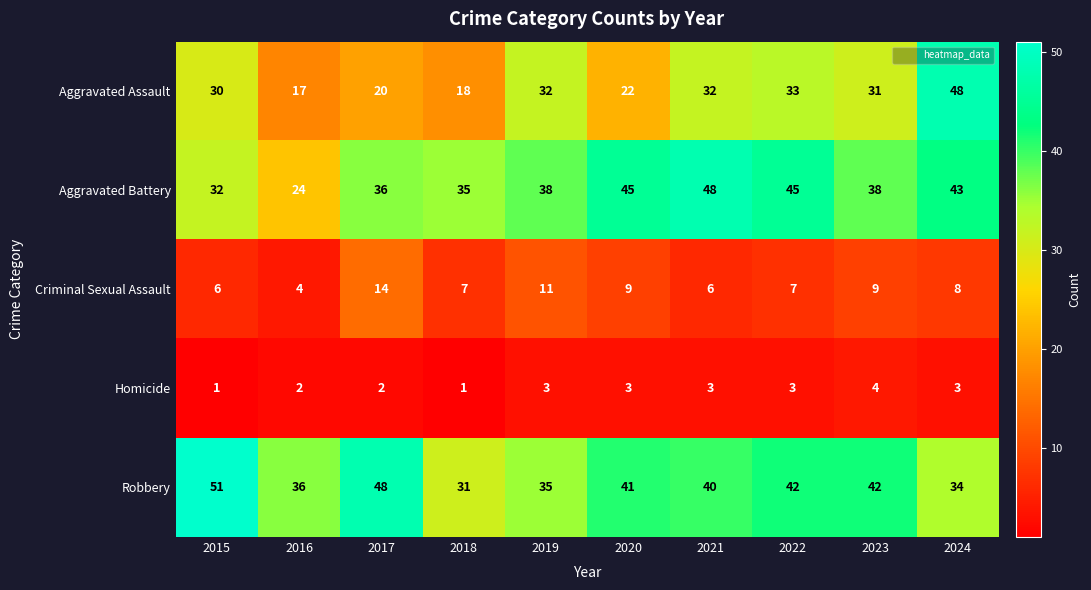

Count the number of data series in this chart.

5